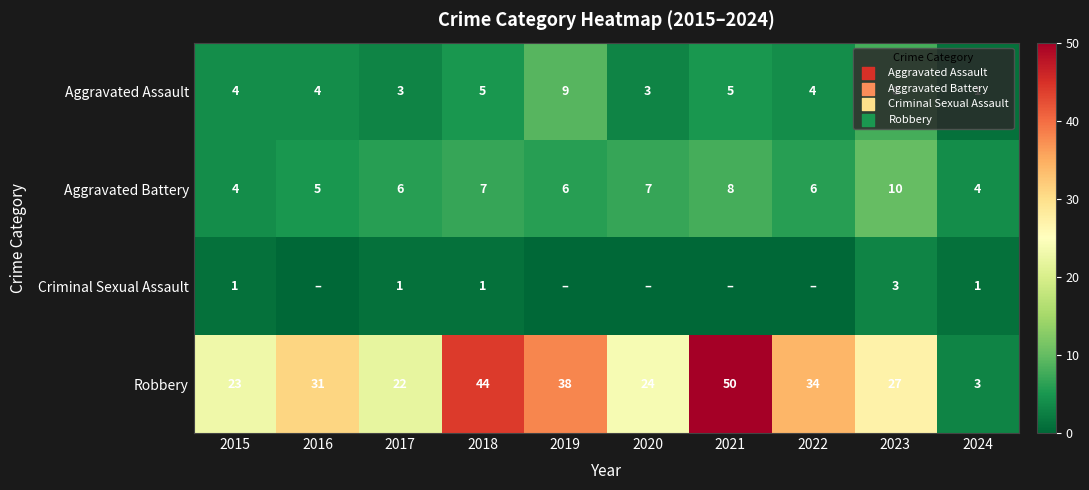

Which series changed the most between 2015 and 2024?

Robbery